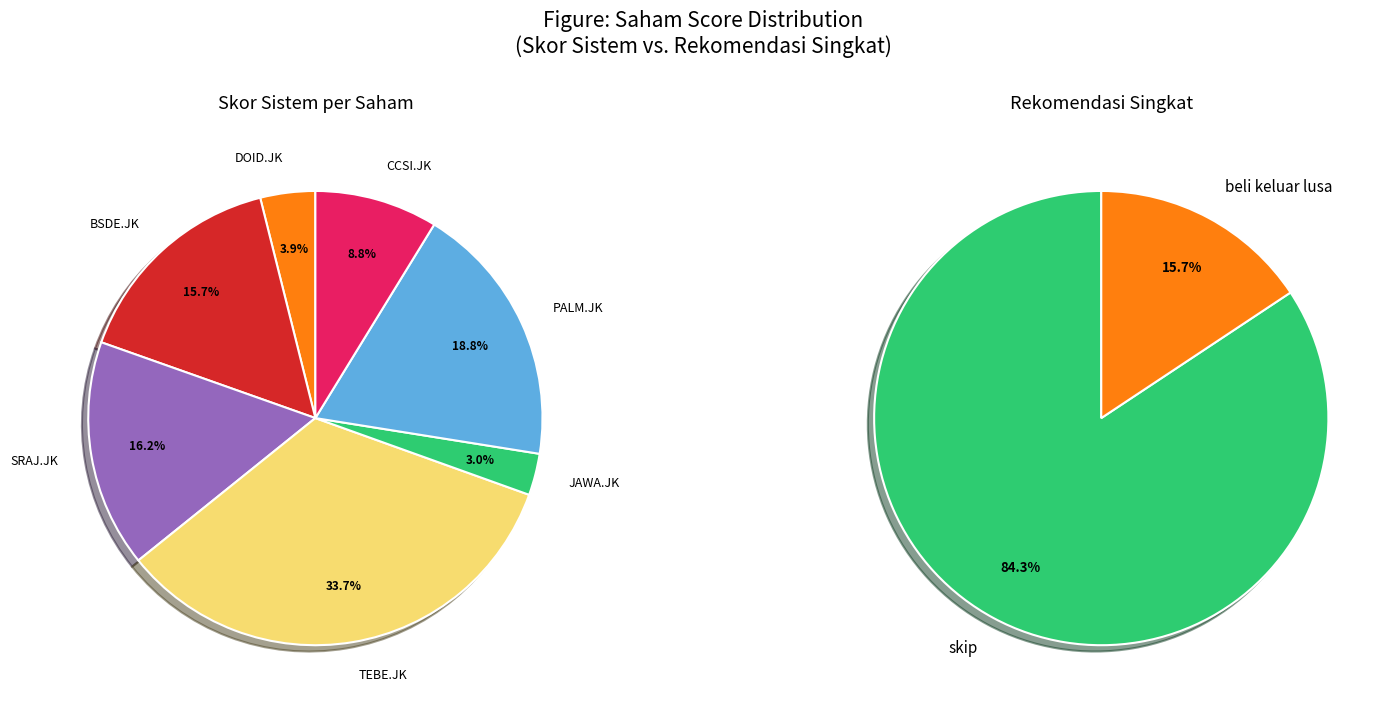

The BSDE.JK (beli keluar lusa) slice represents 16% of the pie. True or false?

True